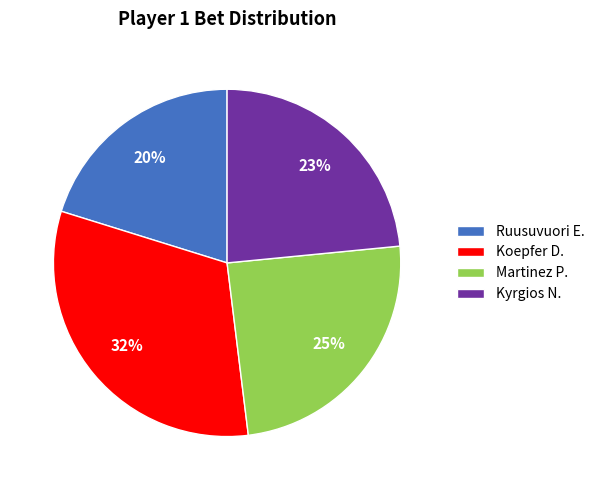

What is the smallest slice in the pie chart?

Ruusuvuori E.